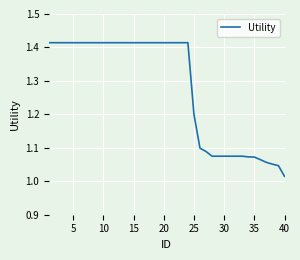

Which label corresponds to the smallest value in the chart?

40